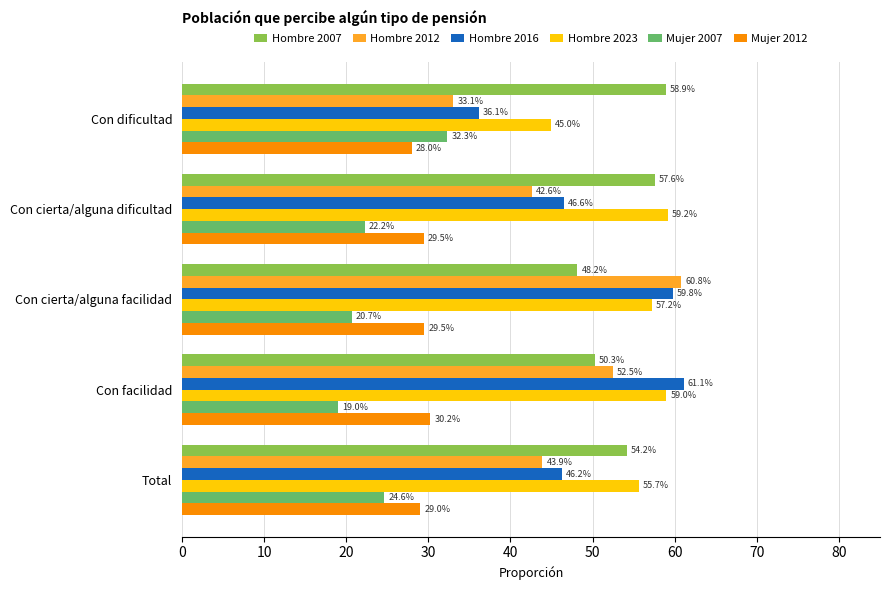

What are all the series names shown in the legend?

Hombre 2007, Hombre 2012, Hombre 2016, Hombre 2023, Mujer 2007, Mujer 2012